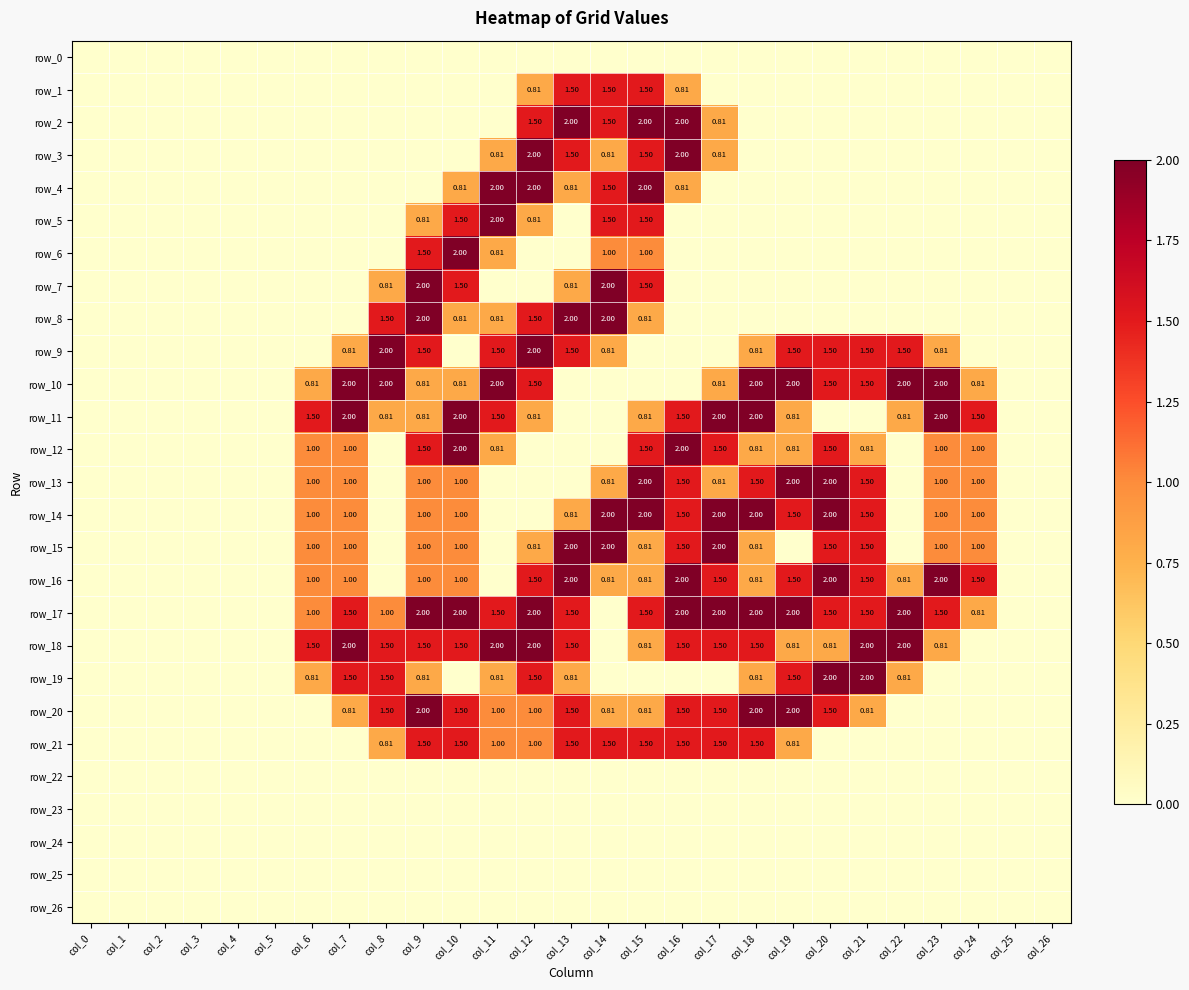

Which label corresponds to the smallest value in the chart?

col_0